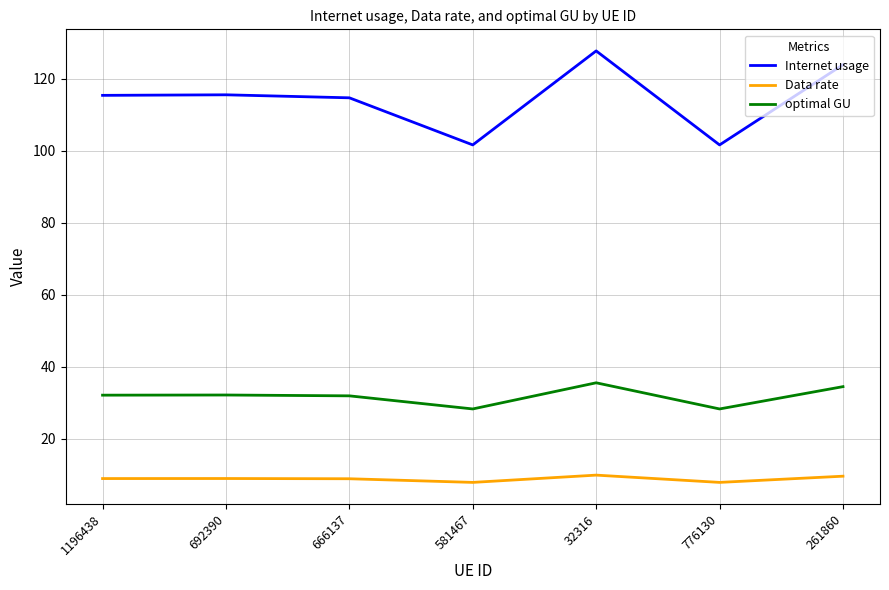

Which series has the largest range (max minus min)?

Internet usage